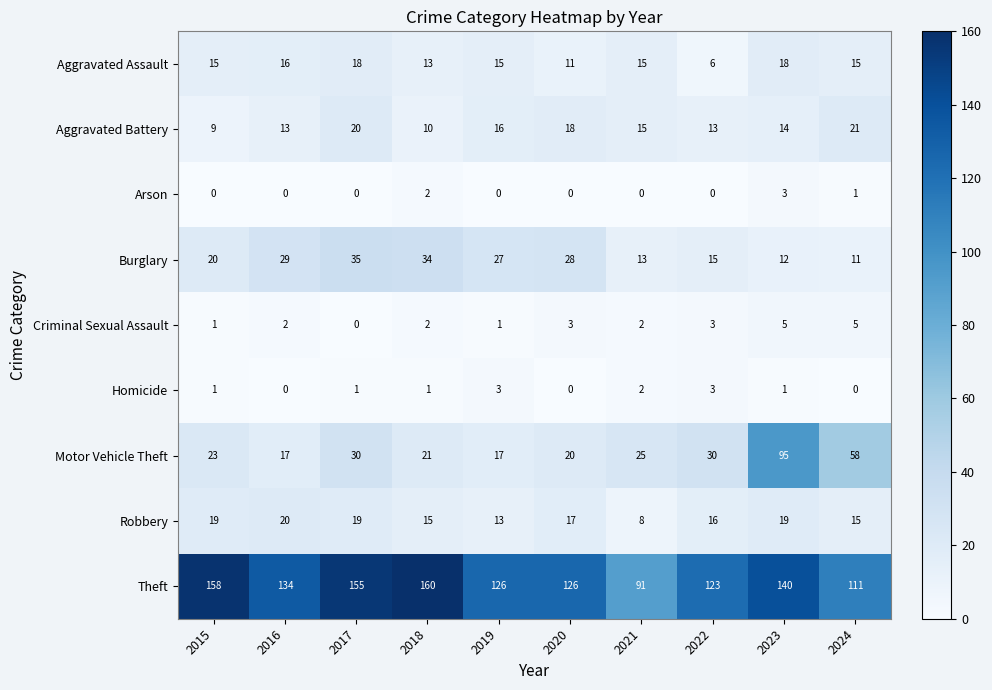

Which series has the largest total across all categories?

Theft